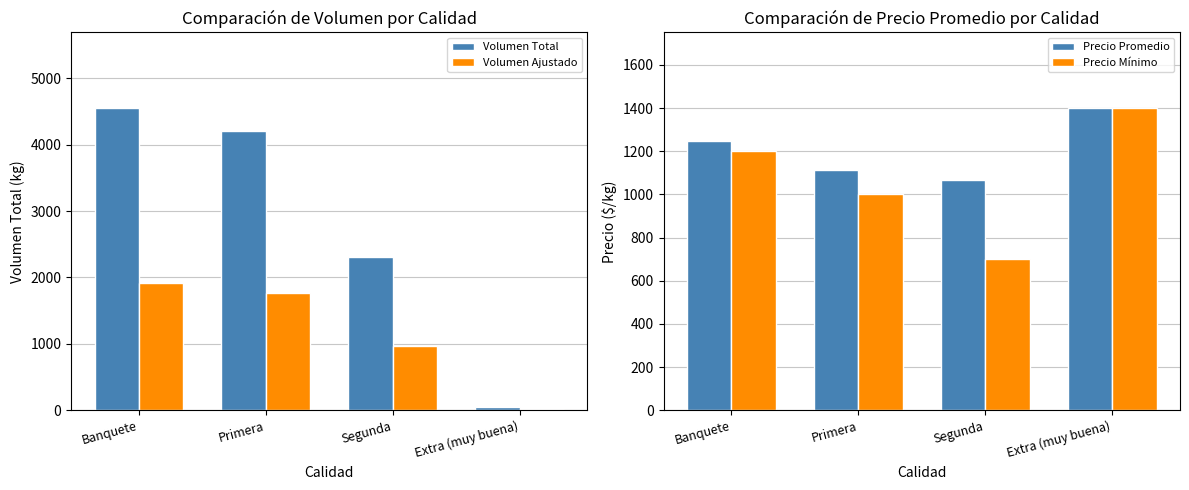

List the labels in order of Volumen Ajustado value, smallest first.

Extra (muy buena), Segunda, Primera, Banquete